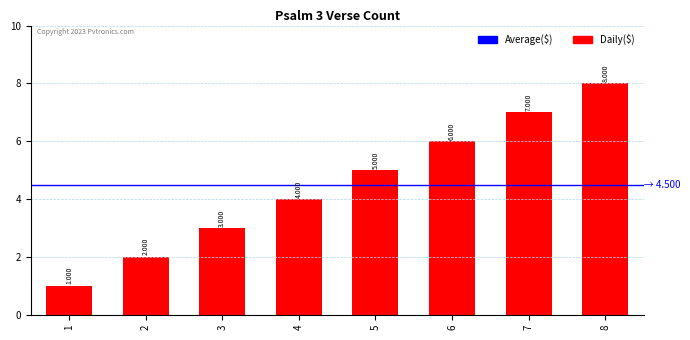

Reading right to left, transcribe all the data shown in this chart.

8	7	6	5	4	3	2	1